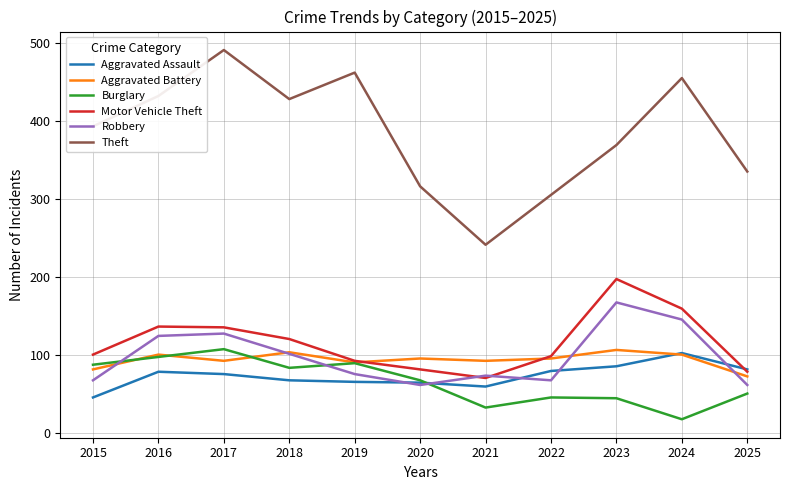

What is the difference between the highest and lowest values at 2015?

348